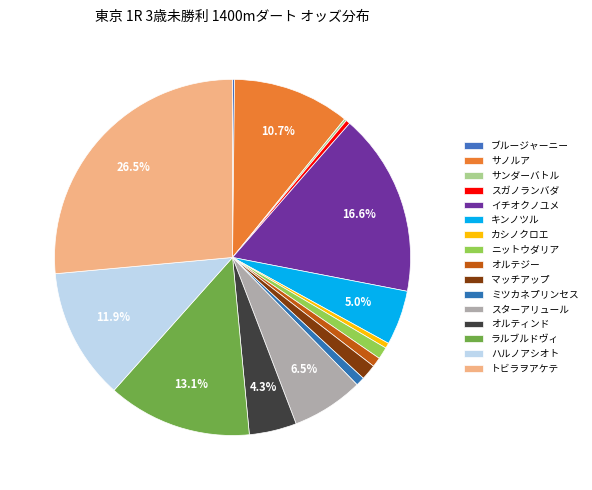

What is the change in value from イチオクノユメ to トビラヲアケテ?

+156.5